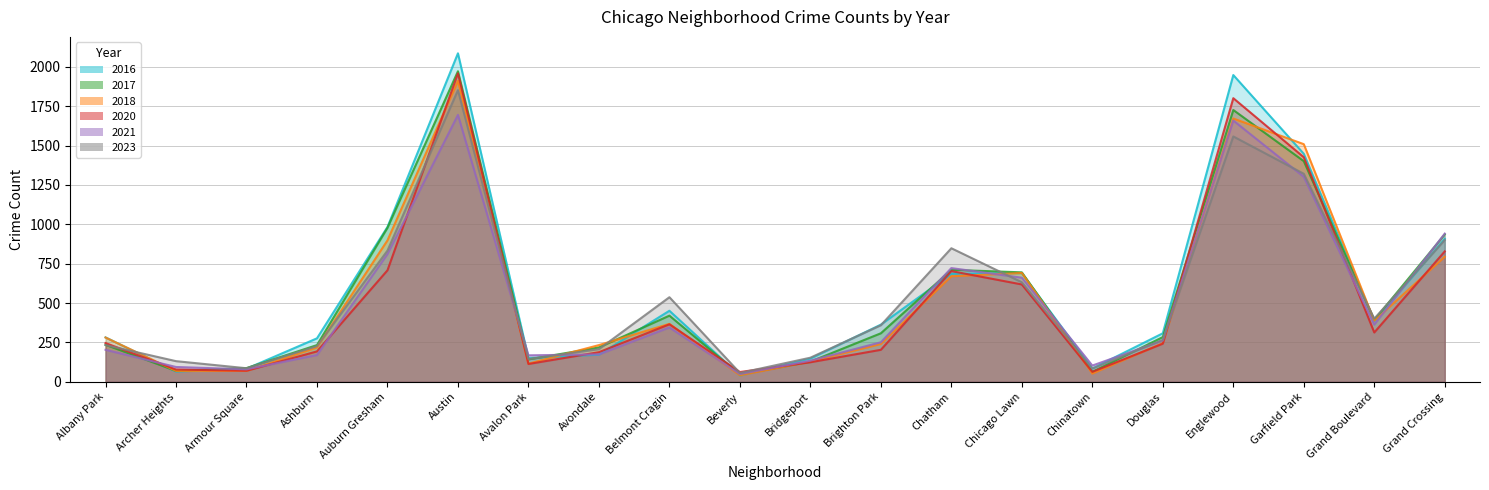

Reading right to left, what are all the values shown in this chart?

2017: 936	392	1401	1726	284	63	695	711	308	128	46	420	218	142	1972	978	233	87	69	235
2023: 900	401	1321	1558	266	84	632	848	359	153	56	537	207	144	1852	833	226	86	131	233
2016: 908	384	1448	1948	308	84	690	686	363	147	40	451	172	151	2086	983	276	83	65	282
2020: 828	313	1426	1801	242	63	618	703	203	124	62	365	188	113	1959	708	193	70	78	246
2018: 794	388	1509	1672	246	52	691	670	240	129	41	368	233	115	1912	898	218	69	69	281
2021: 941	363	1302	1659	262	103	661	722	251	134	49	345	174	168	1695	811	170	79	94	203